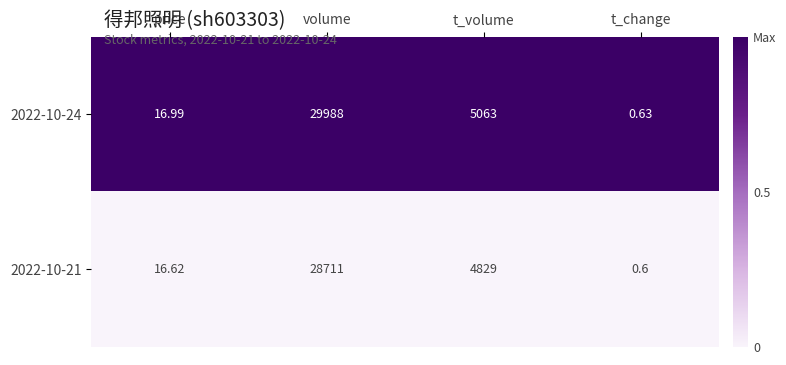

Which category has the lowest value across all series?

t_change